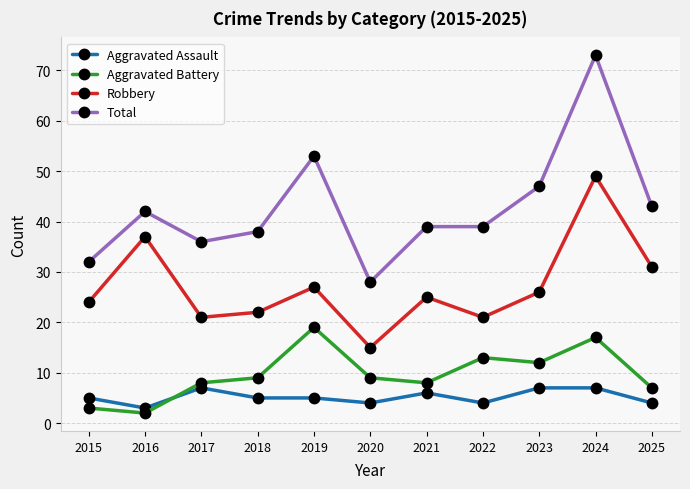

True or false: Aggravated Assault has a value of 7 at 2024.

True